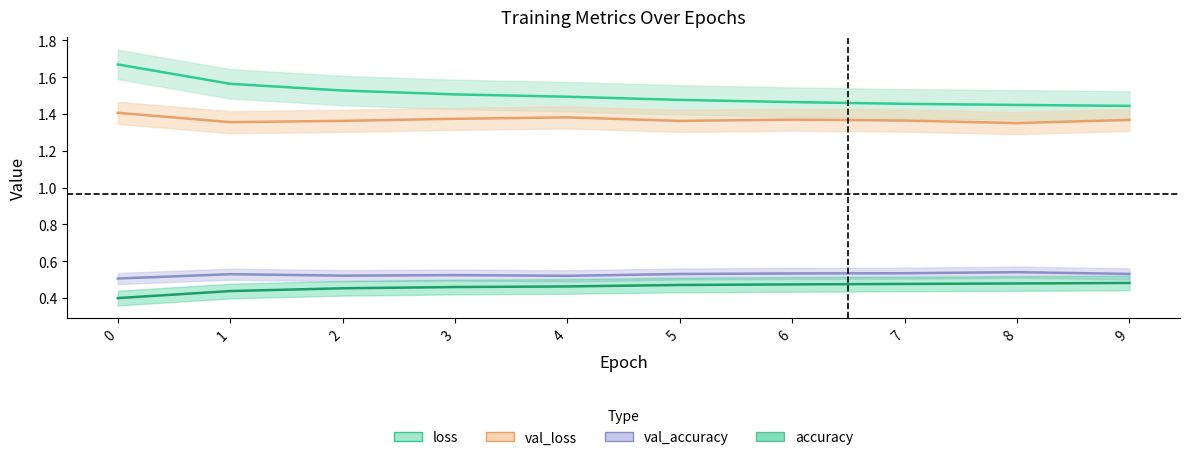

How many lines are shown in the chart?

4